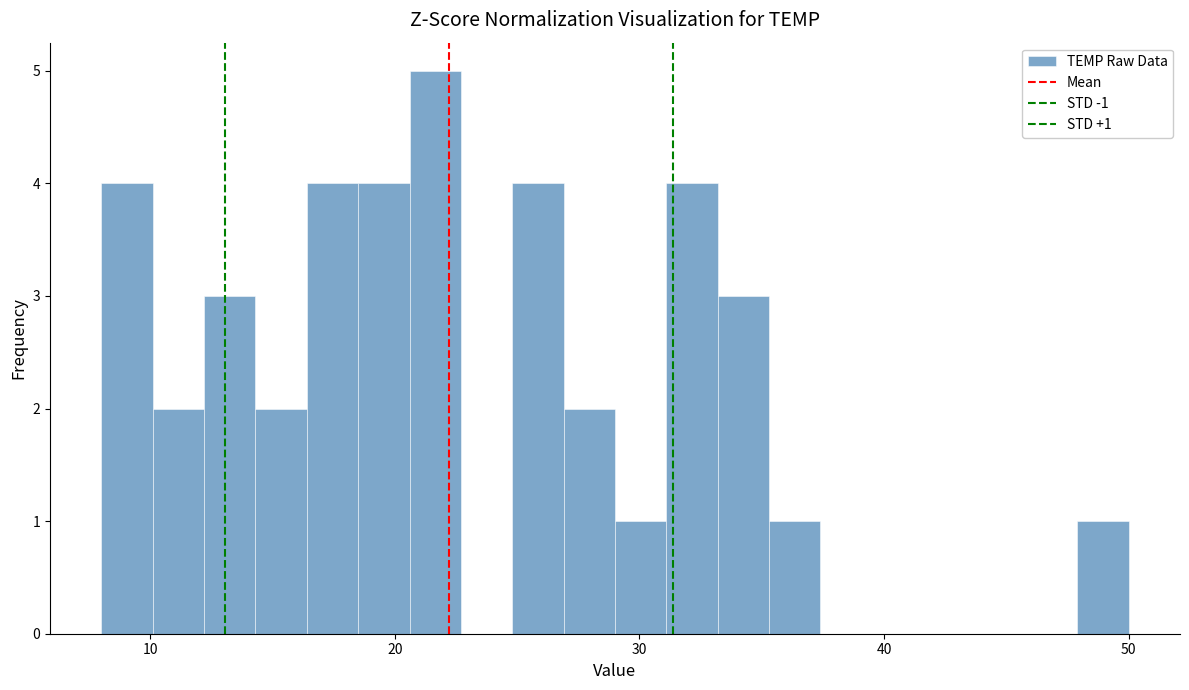

Read against the x-axis, roughly where is the centre of the tallest bar?

22